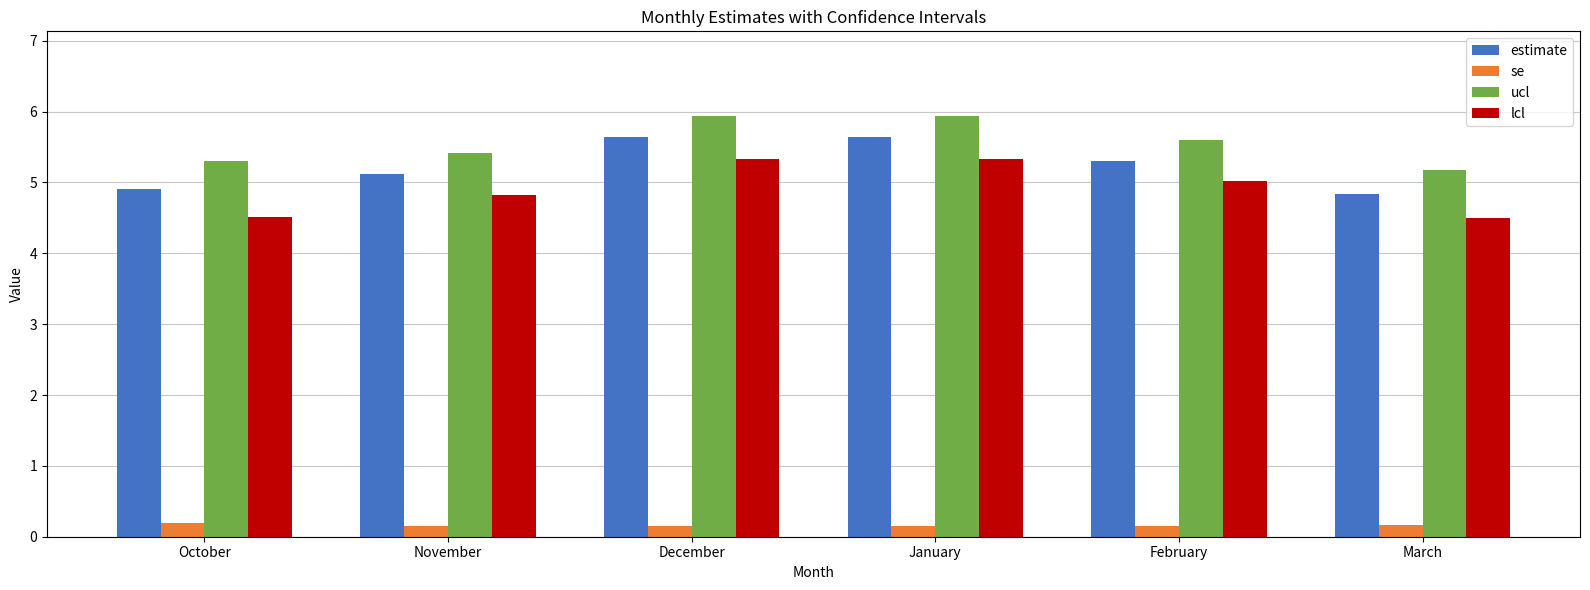

What is the difference between the maximum and minimum values in the lcl series?

0.8